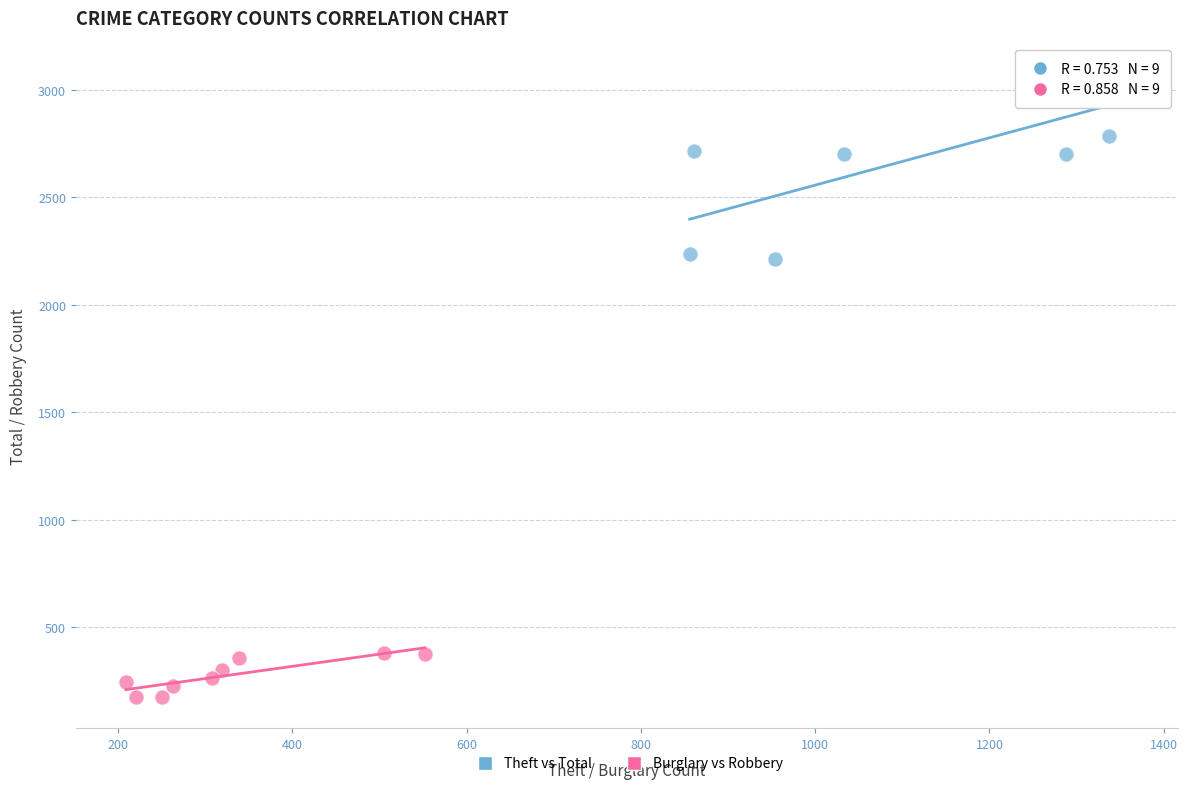

Which series reaches the maximum Y coordinate?

Theft vs Total